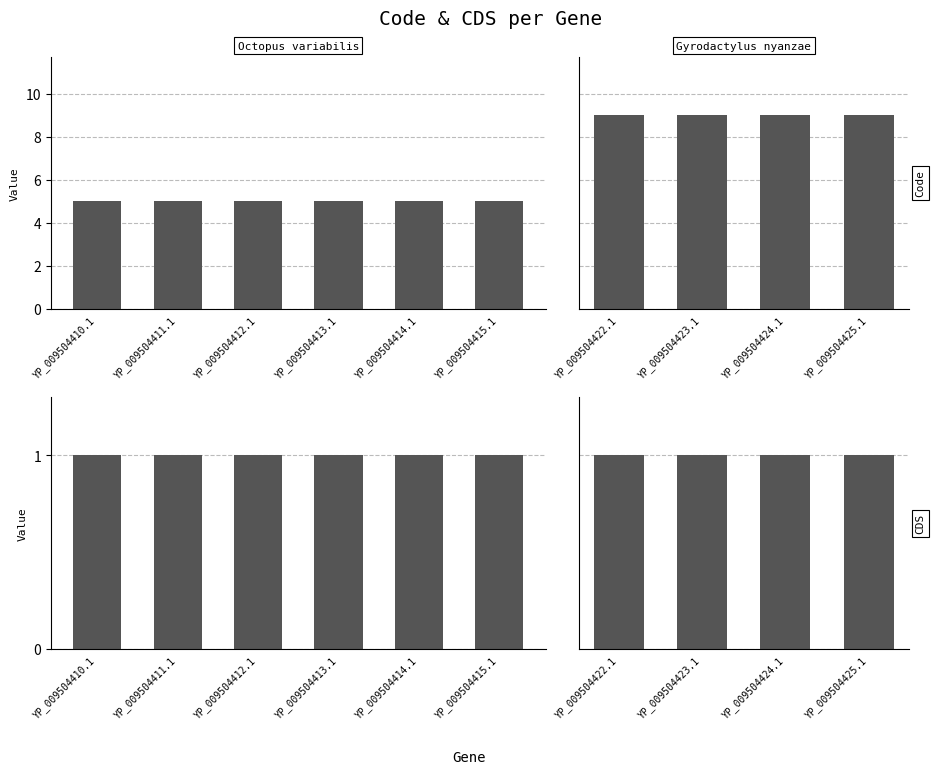

Between YP_009504422.1 and YP_009504425.1, which series saw the biggest shift?

Code